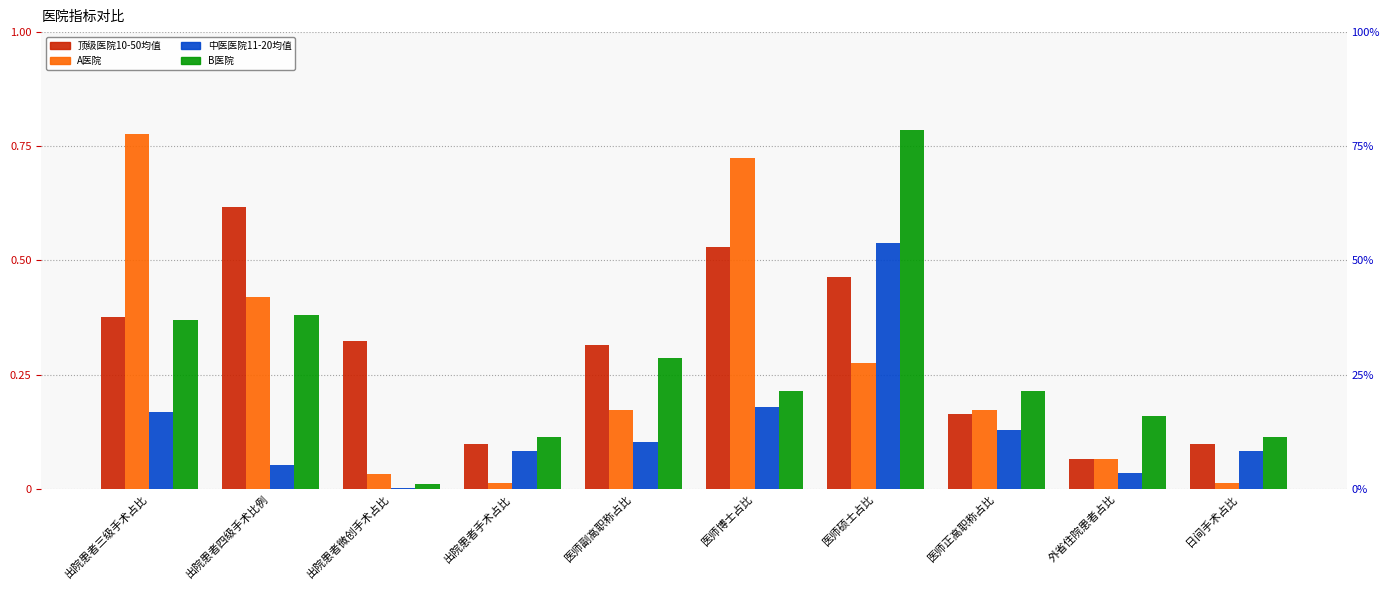

True or false: B医院 has a value of 0.1 at 出院患者手术占比.

True